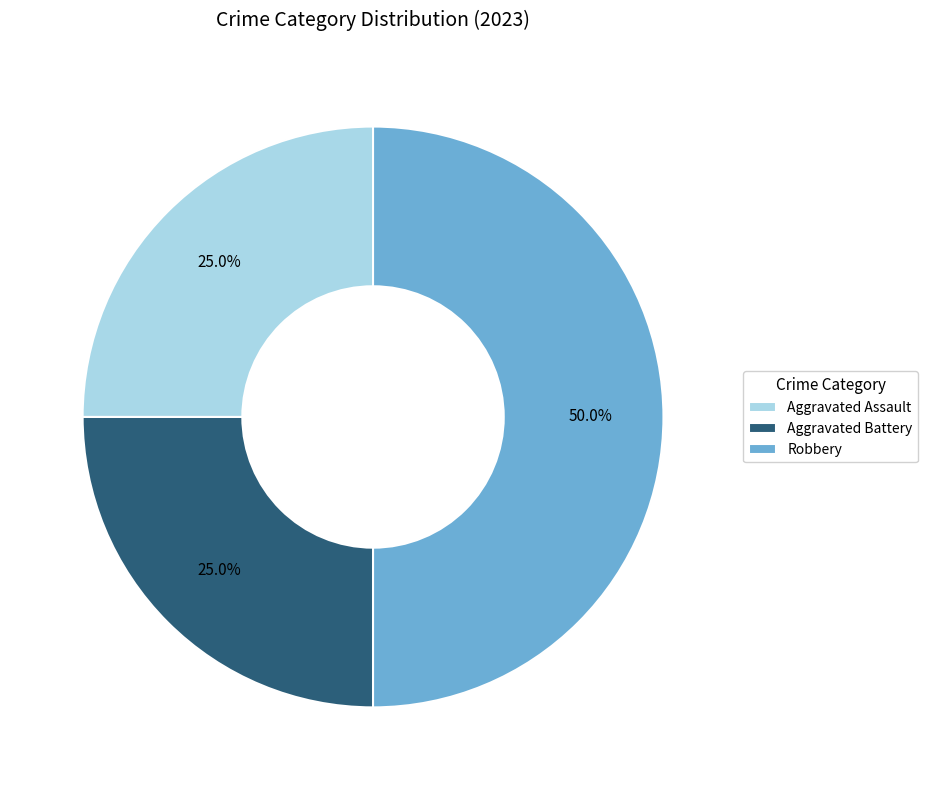

True or false: Aggravated Battery accounts for 32% of the total.

False